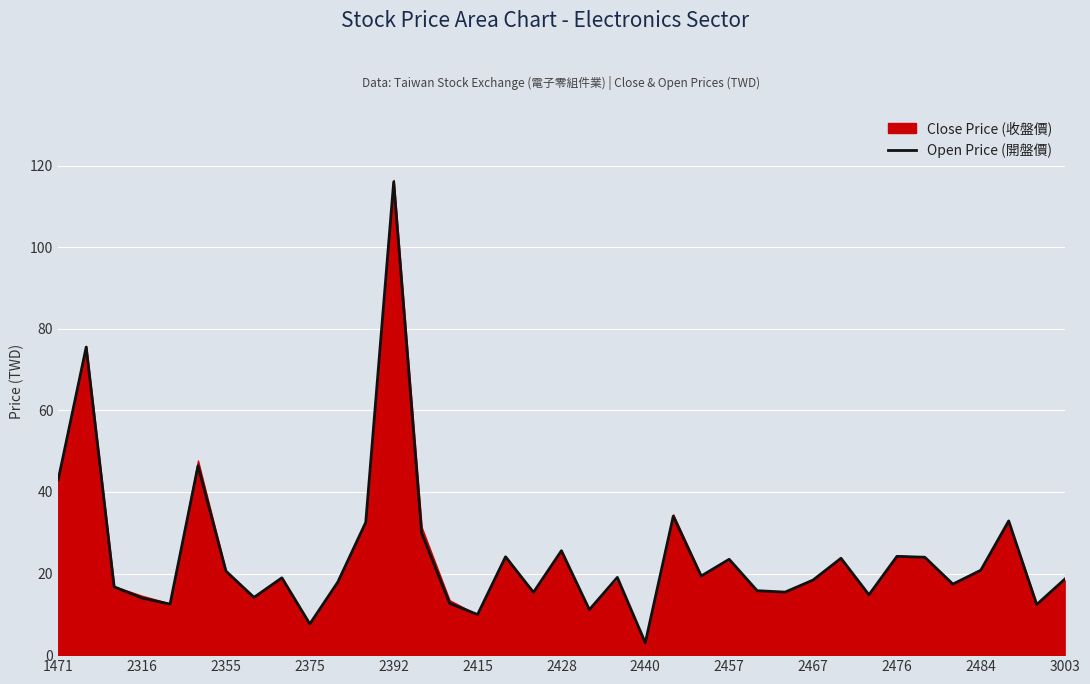

How many lines are shown in the chart?

1